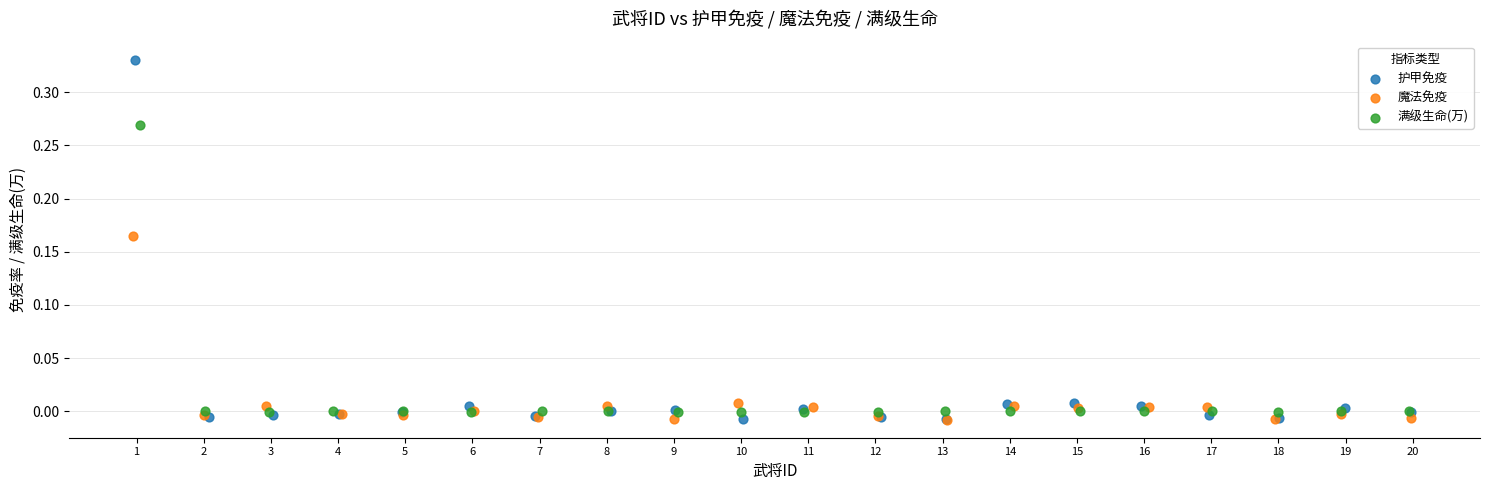

Which series reaches the maximum Y coordinate?

护甲免疫